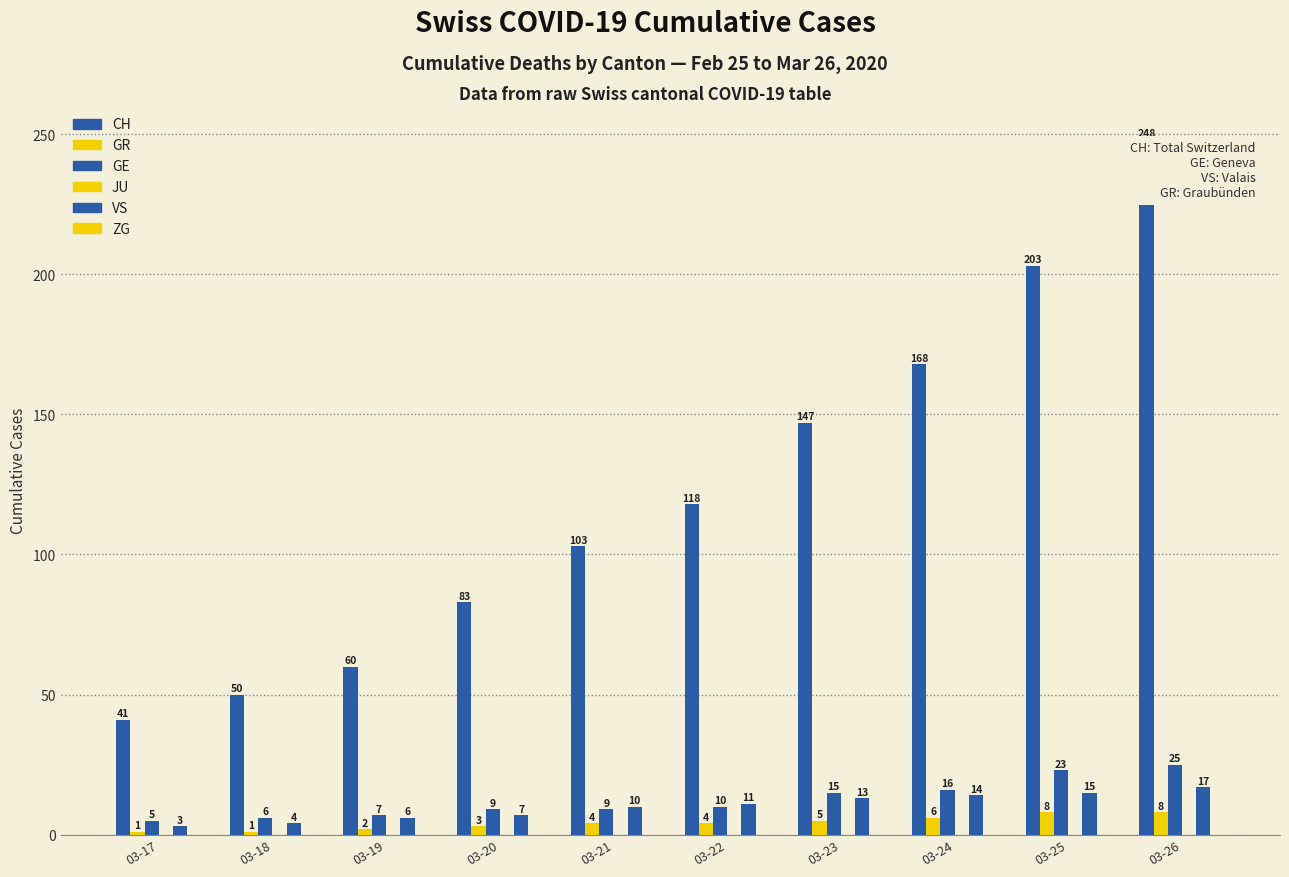

How many groups of bars are there?

10